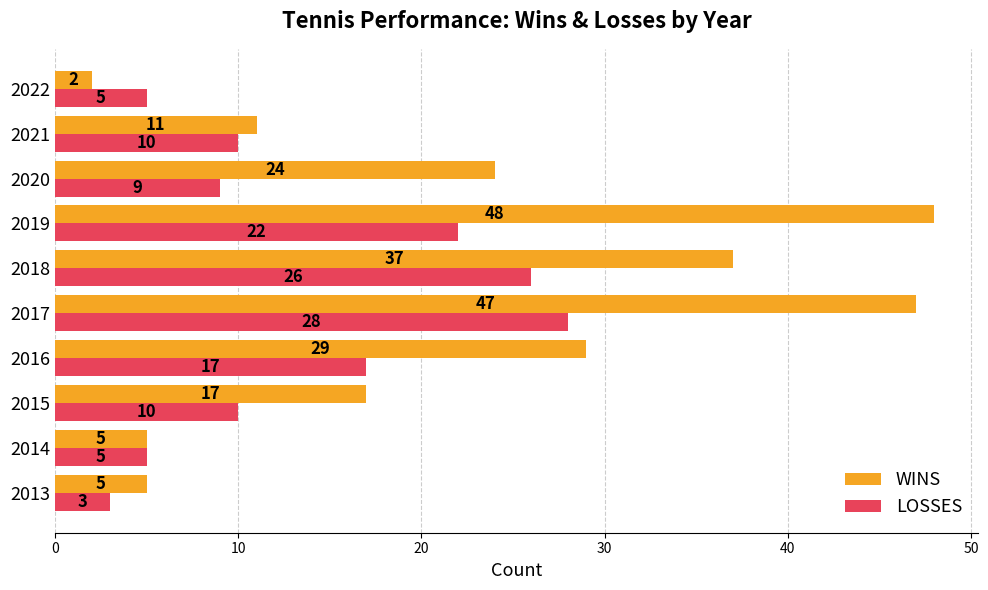

Which series has the largest range (max minus min)?

WINS